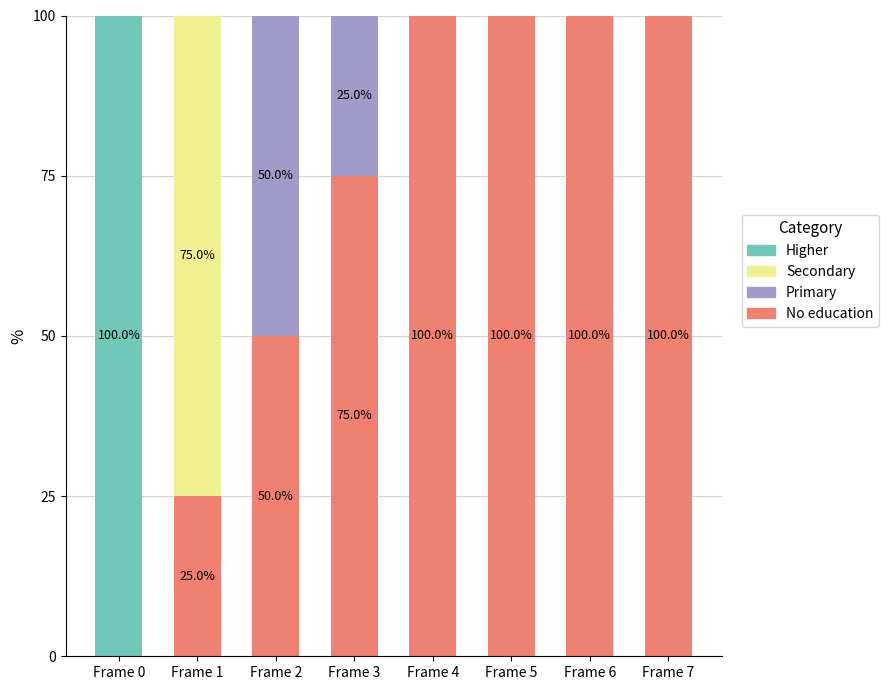

What is the total value across all series at Frame 4?

100